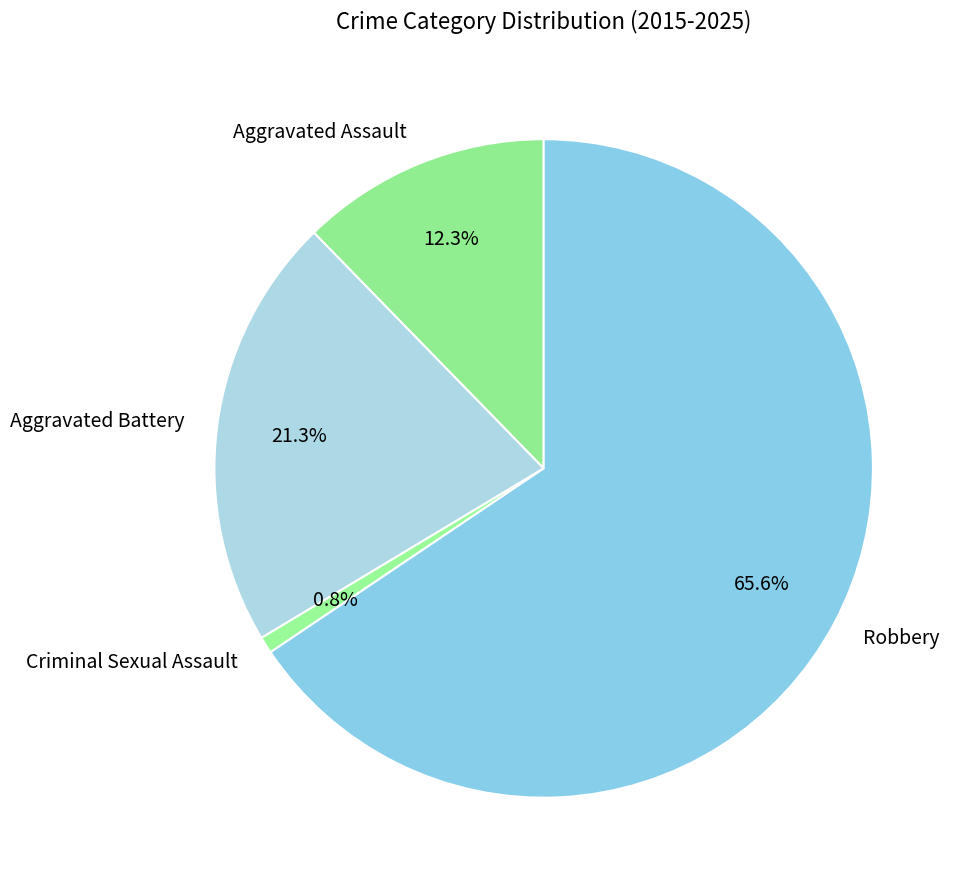

To the nearest percent, what is the difference between the largest and smallest slice percentages?

65%